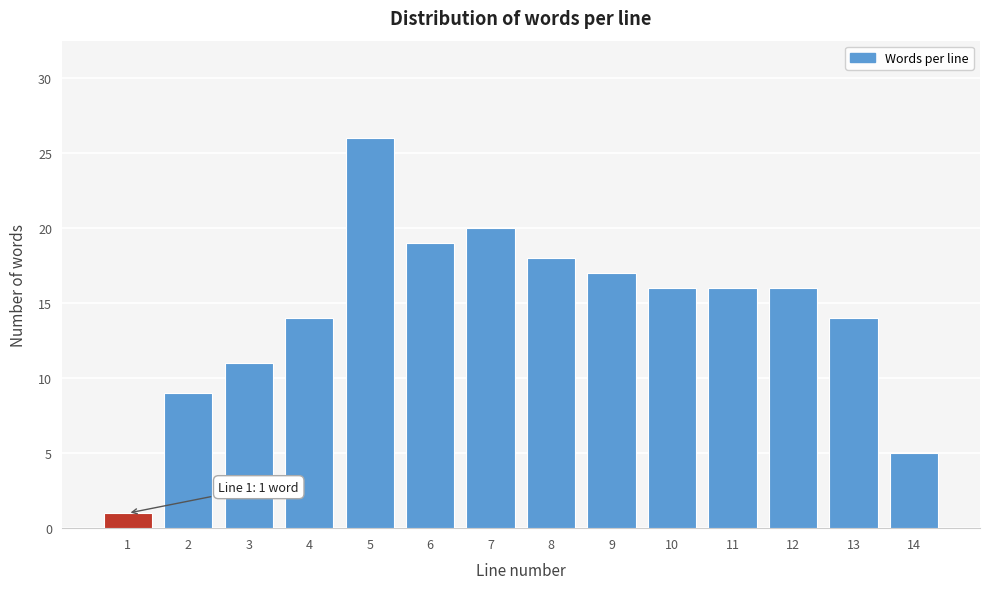

Reading left to right, list all the values displayed in this chart.

1	9	11	14	26	19	20	18	17	16	16	16	14	5